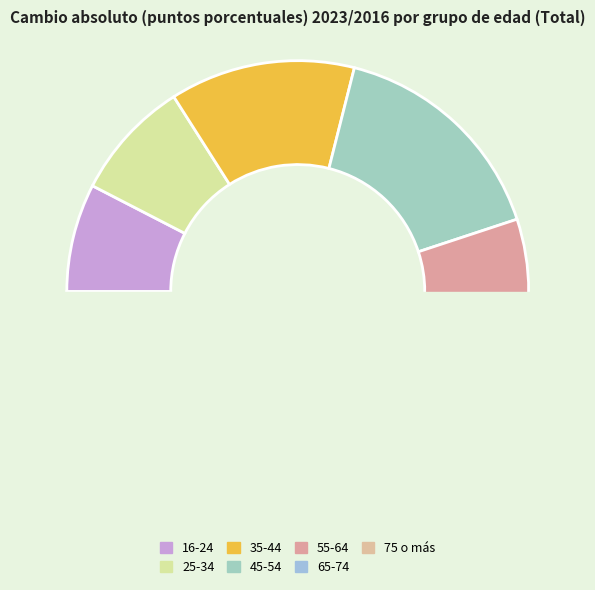

To the nearest percent, what is the average slice percentage?

14%